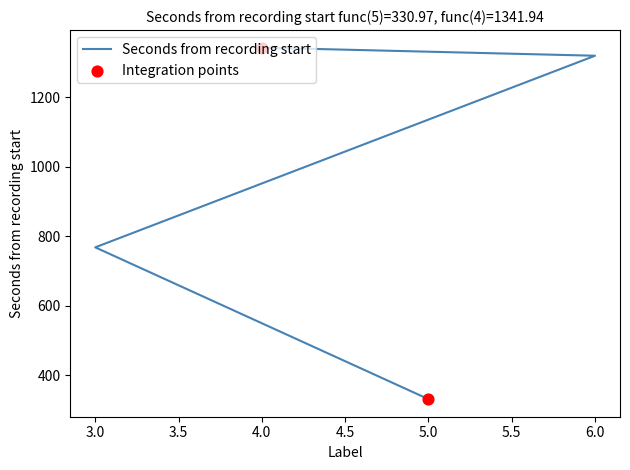

Between 4 and 5, which is larger?

4